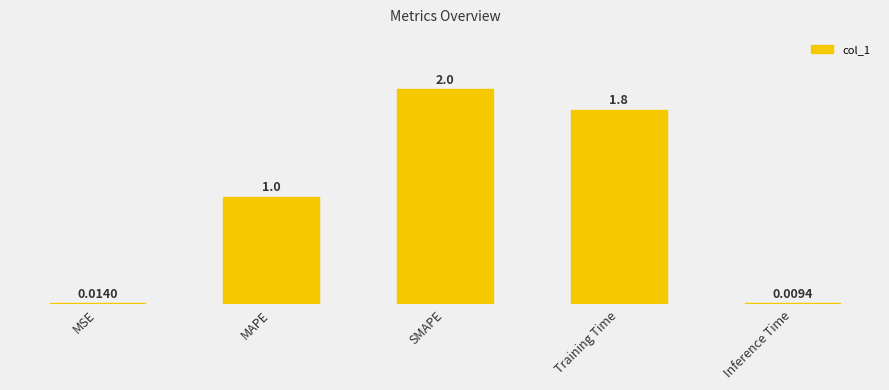

Where is the data nearest to the value 1?

MAPE